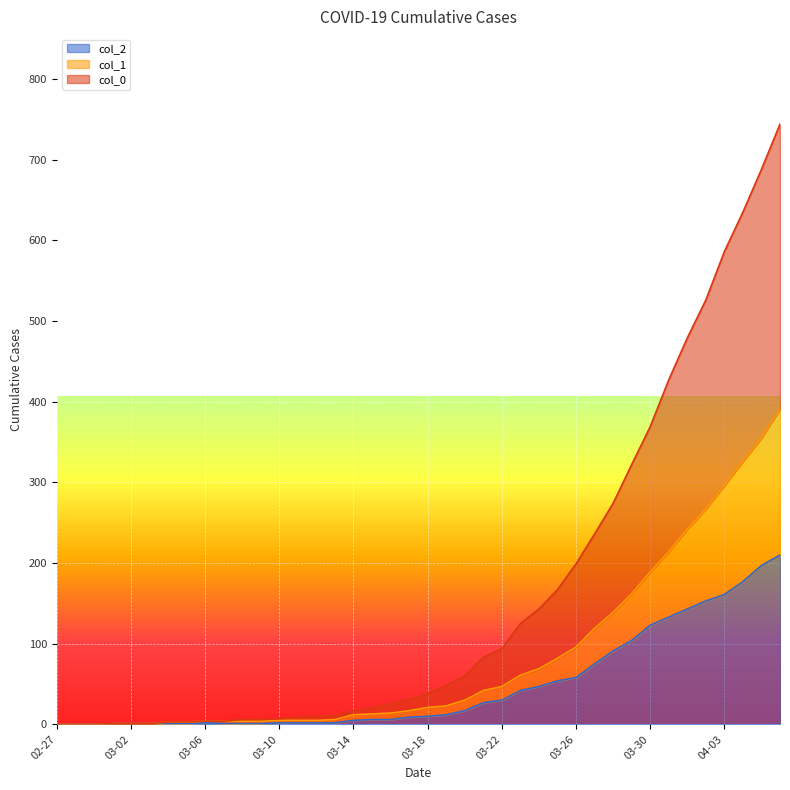

At which label does col_2 first exceed 10?

2020-03-19